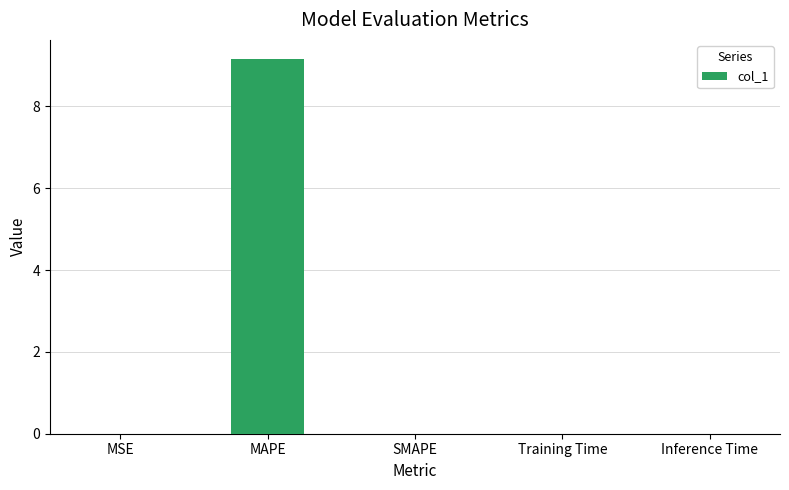

What is the maximum value shown in the chart?

9.2